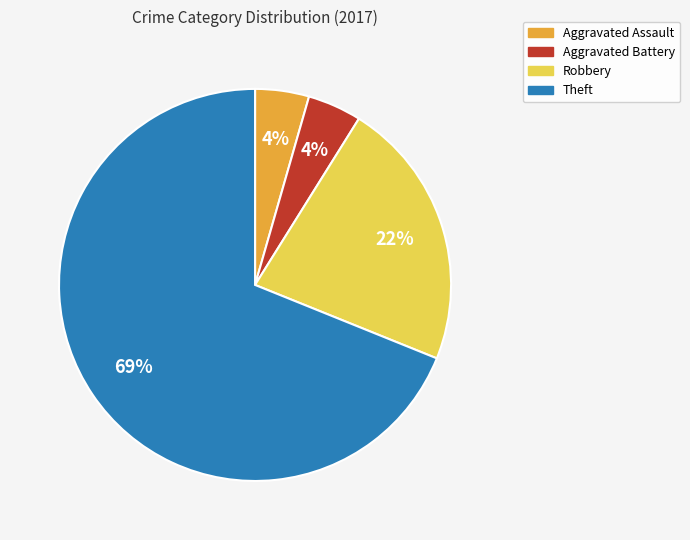

To the nearest percent, what is the difference between the Robbery and Aggravated Battery slice percentages?

18%